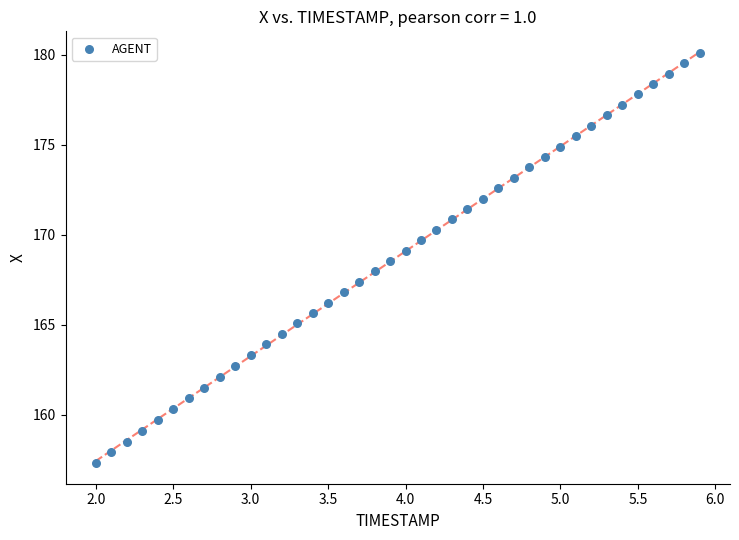

What is the range of X values (max minus min)?

3.9